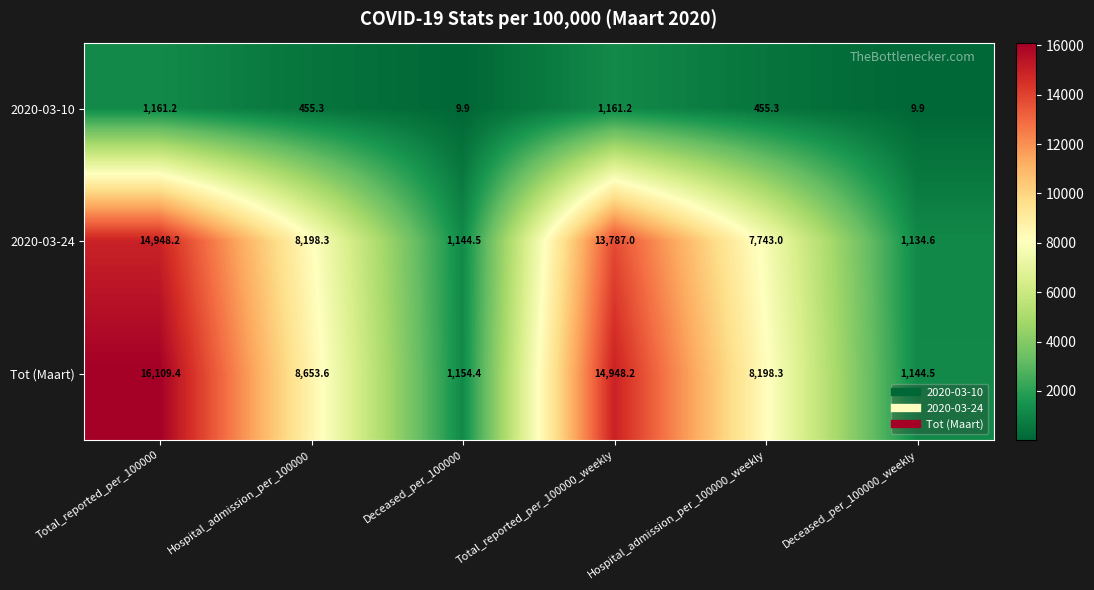

How many data points does each series have?

6